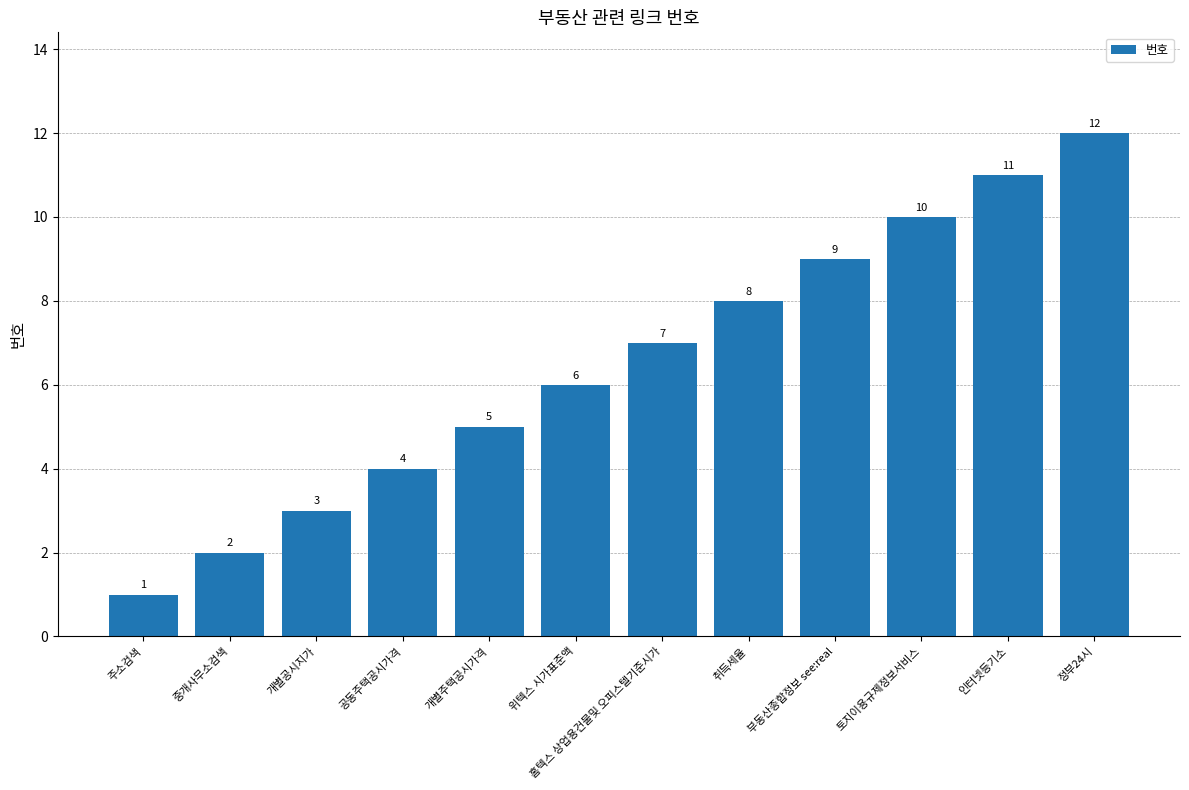

Reading left to right, what are all the values shown in this chart?

1	2	3	4	5	6	7	8	9	10	11	12